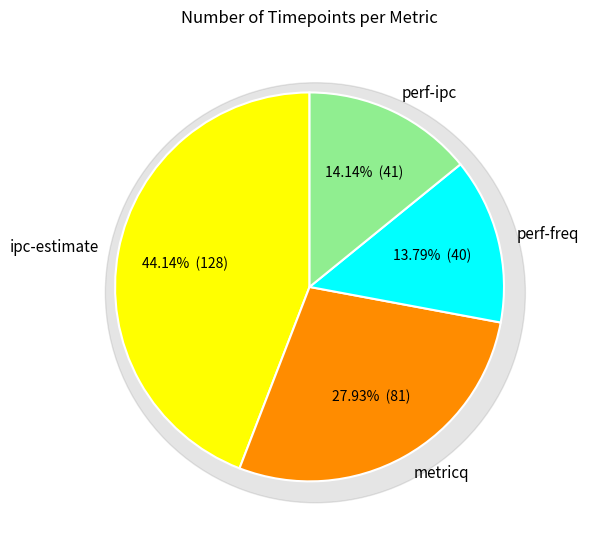

Is there a majority slice in this chart?

No